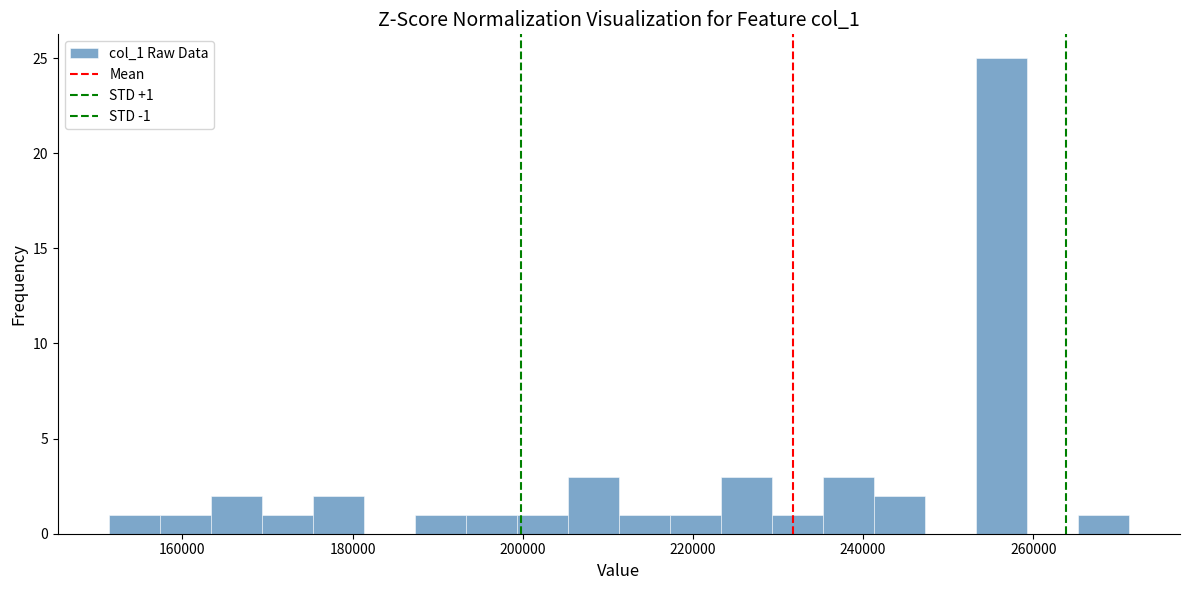

Around what value on the x-axis is the tallest bar? Give the approximate position of its centre, as read against the axis.

256000